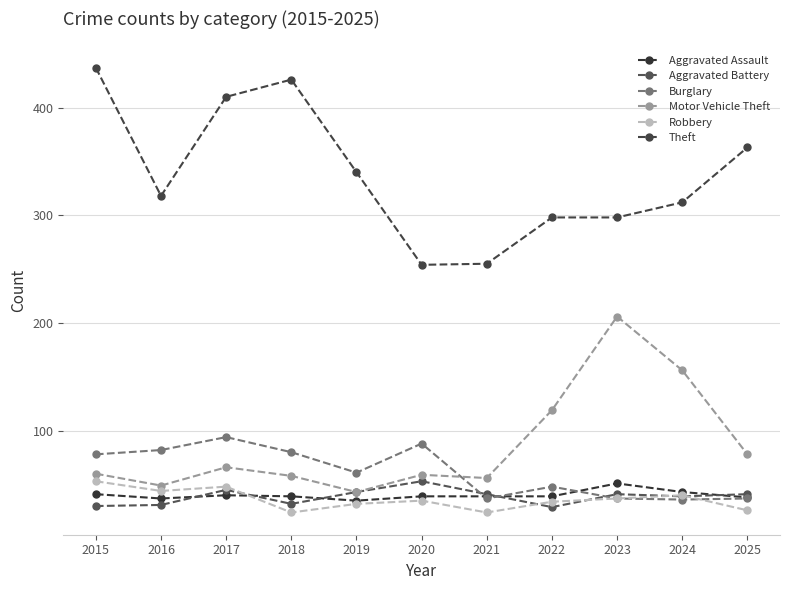

True or false: Motor Vehicle Theft has a value of 66 at 2017.

True